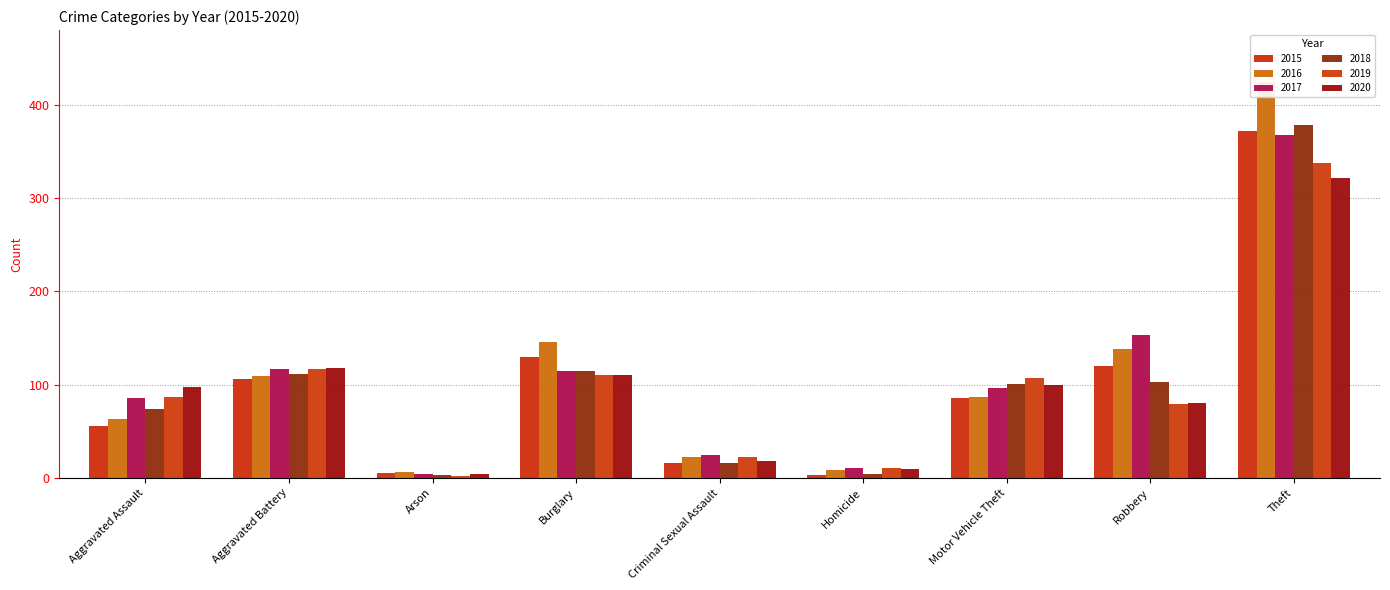

What is the greatest value displayed?

424